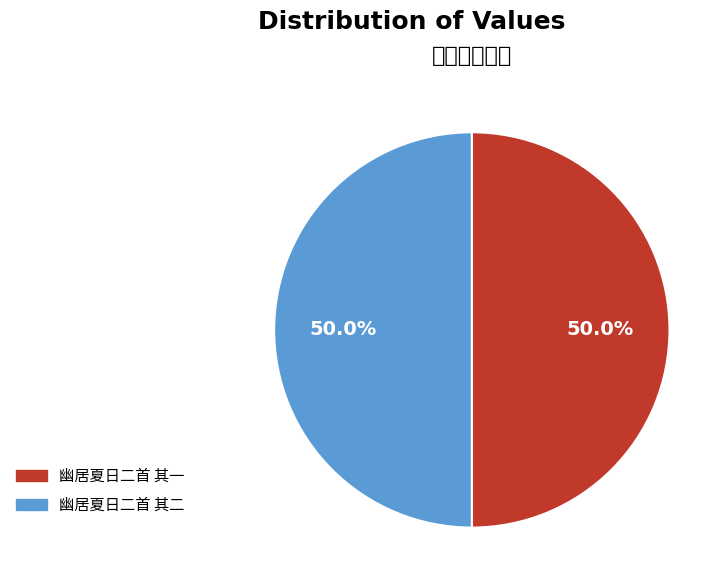

To the nearest percent, what portion does 幽居夏日二首 其一 represent?

50%